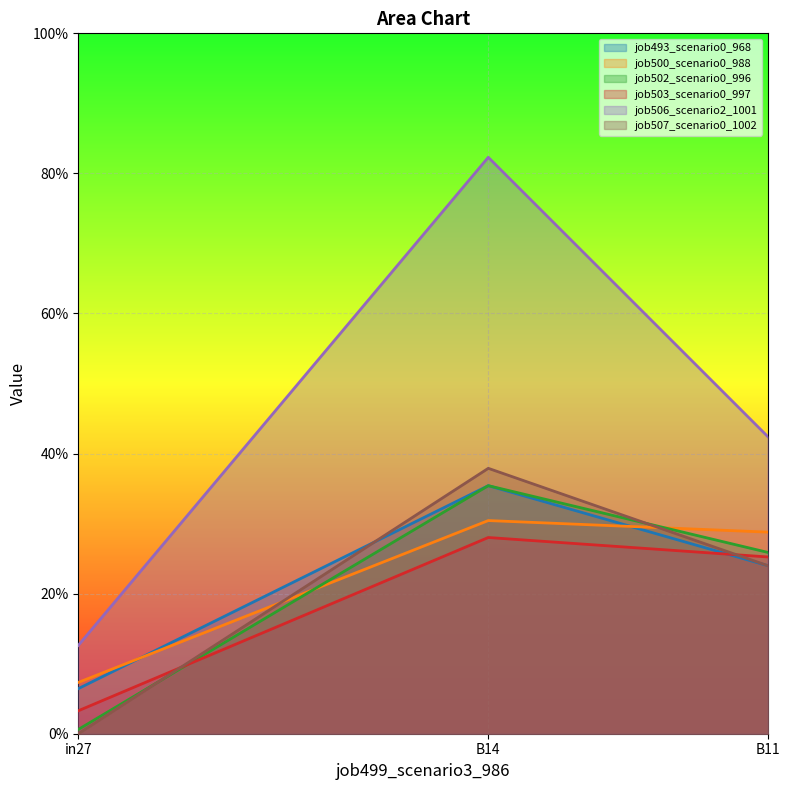

What position from the right is B14?

2